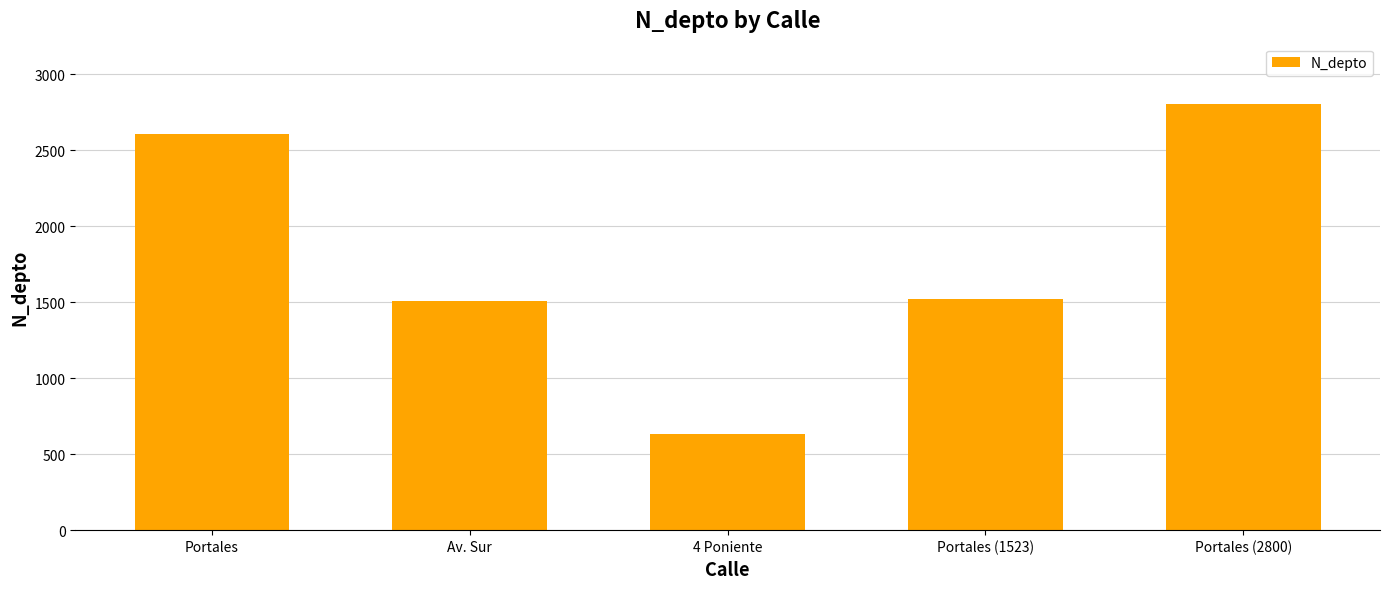

What is the change in value from Av. Sur to 4 Poniente?

-878